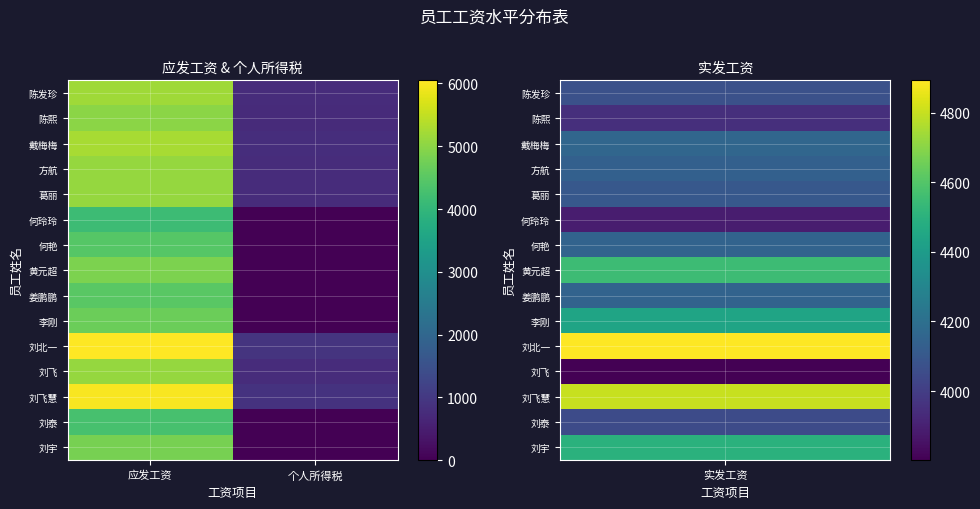

List the series in order of their peak value, lowest first.

何玲玲, 刘泰, 何艳, 姜鹏鹏, 李刚, 刘宇, 黄元超, 陈熙, 方航, 葛丽, 刘飞, 陈发珍, 戴梅梅, 刘飞慧, 刘北一